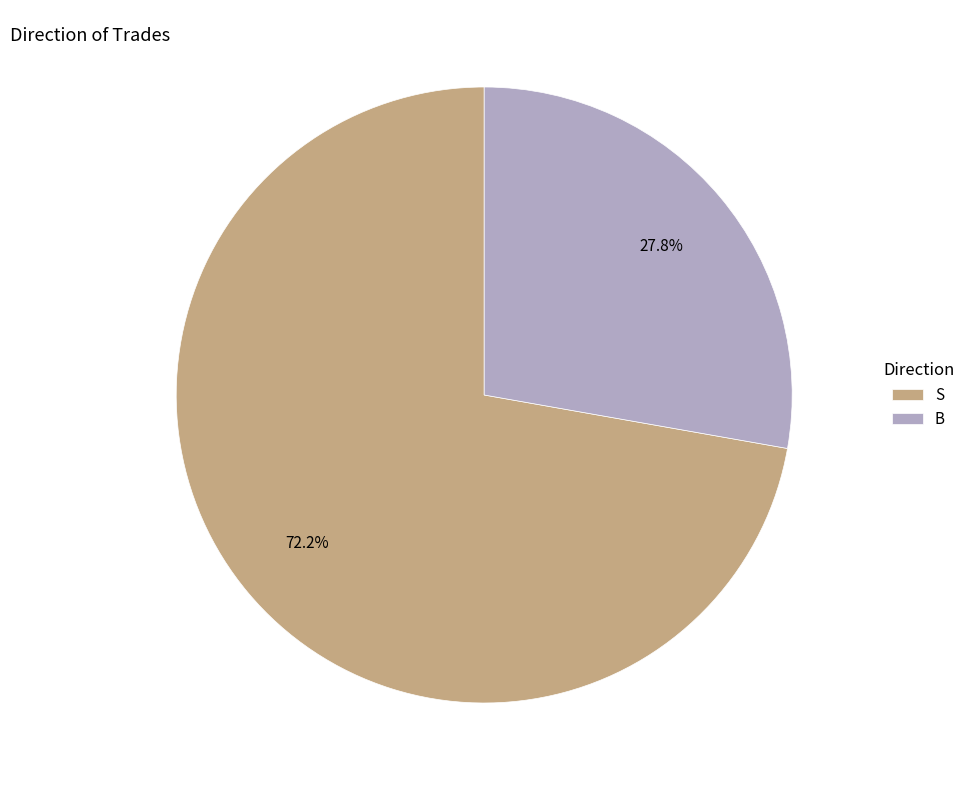

Is it true that B is 16% of the pie?

False